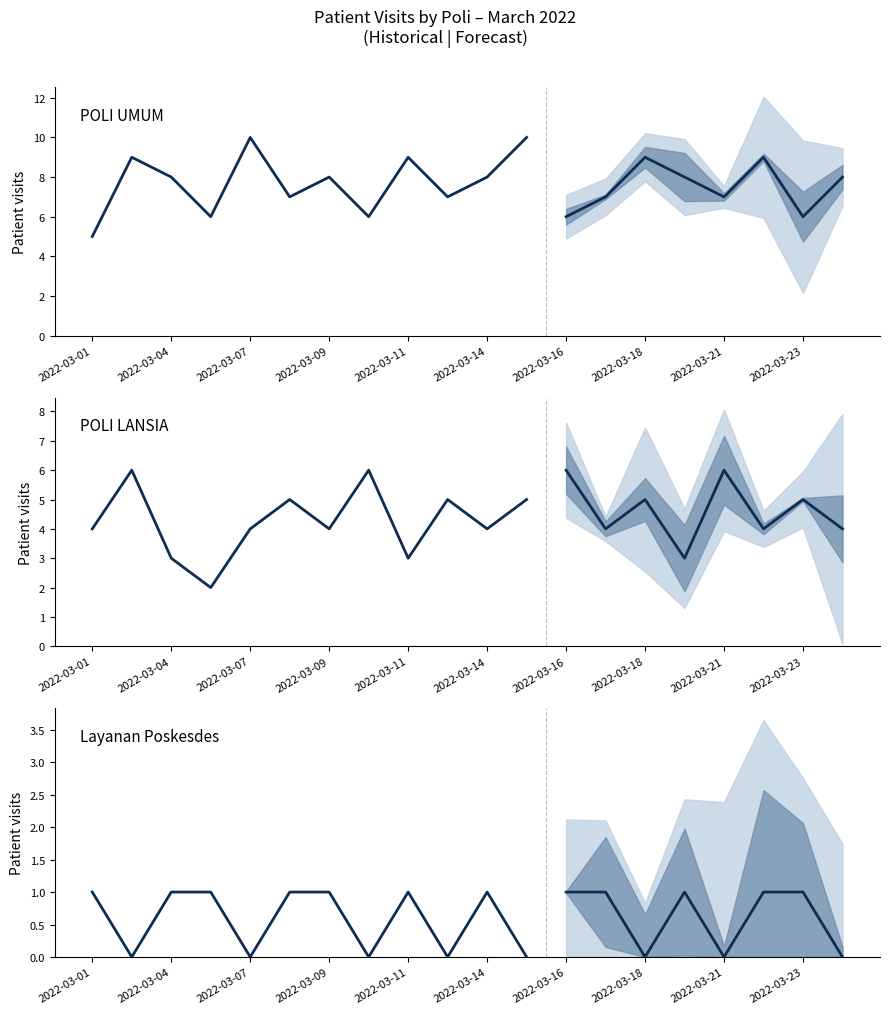

Is the value of POLI LANSIA at 2022-03-02 greater than the value of POLI UMUM at 2022-03-05?

No